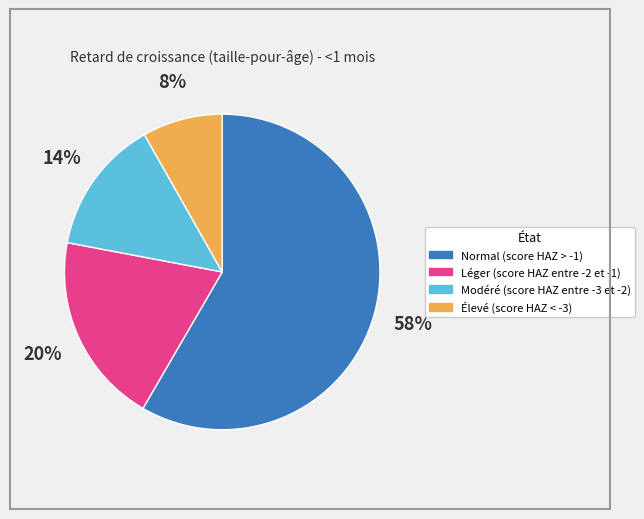

Combined, do Léger (score HAZ entre -2 et -1) and Normal (score HAZ > -1) account for over 50%?

Yes